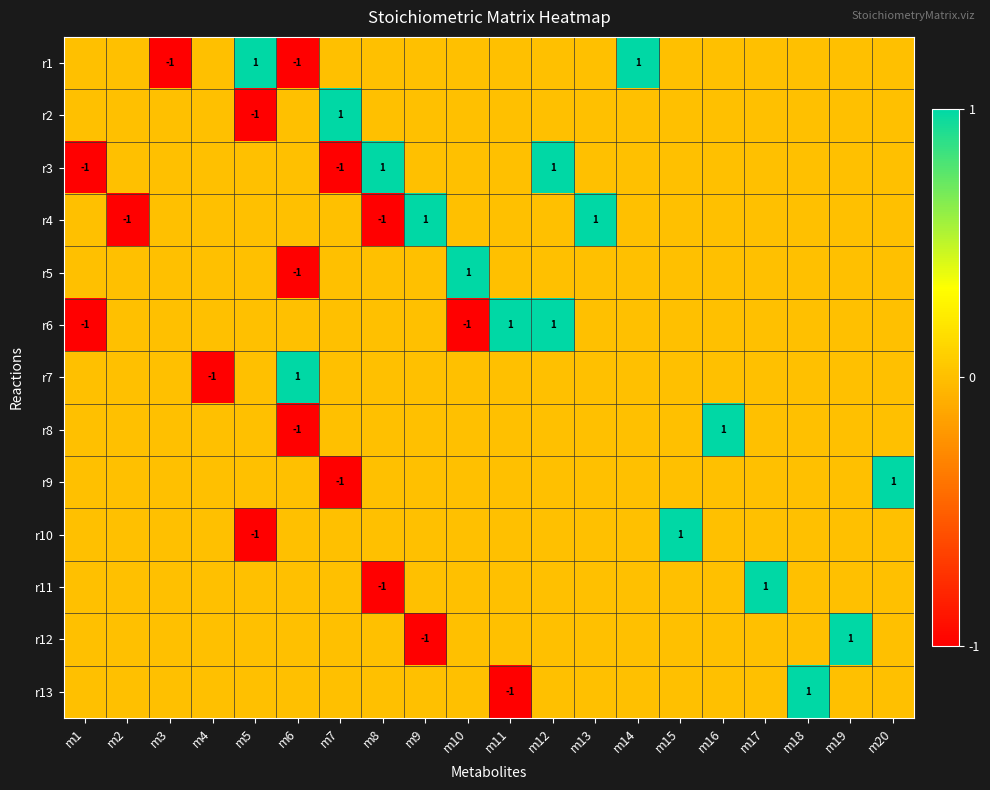

The value of r4 at m2 is -2. True or false?

False